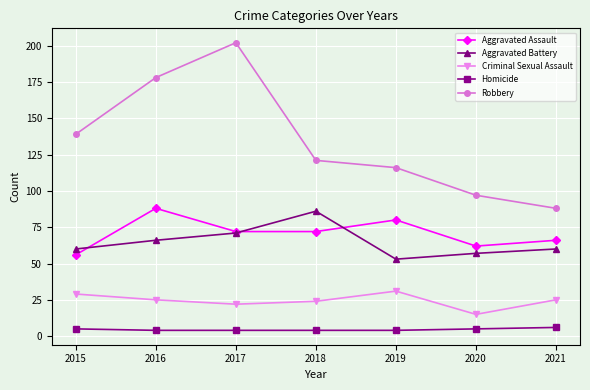

Reading left to right, what are all the values shown in this chart?

Aggravated Assault: 2015=56	2016=88	2017=72	2018=72	2019=80	2020=62	2021=66
Aggravated Battery: 2015=60	2016=66	2017=71	2018=86	2019=53	2020=57	2021=60
Criminal Sexual Assault: 2015=29	2016=25	2017=22	2018=24	2019=31	2020=15	2021=25
Homicide: 2015=5	2016=4	2017=4	2018=4	2019=4	2020=5	2021=6
Robbery: 2015=139	2016=178	2017=202	2018=121	2019=116	2020=97	2021=88